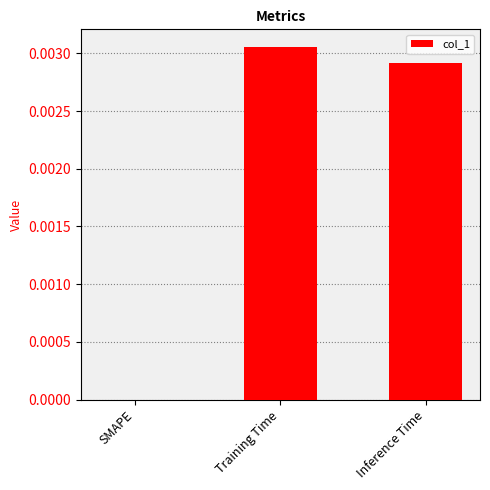

How many distinct data groups are displayed?

1